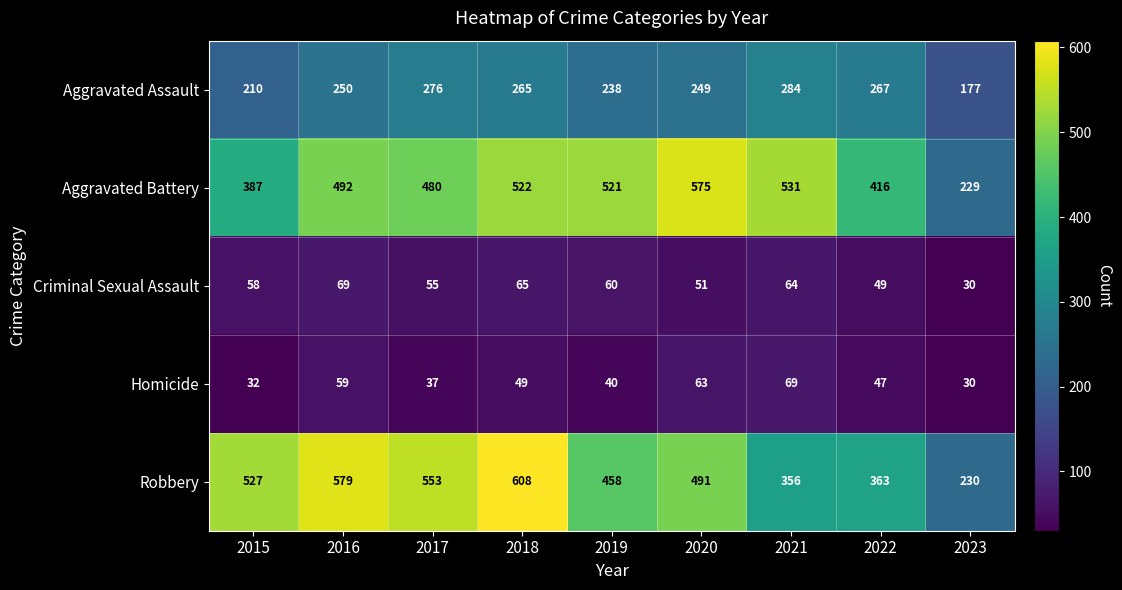

At 2016, list the series in order from largest to smallest.

Robbery, Aggravated Battery, Aggravated Assault, Criminal Sexual Assault, Homicide